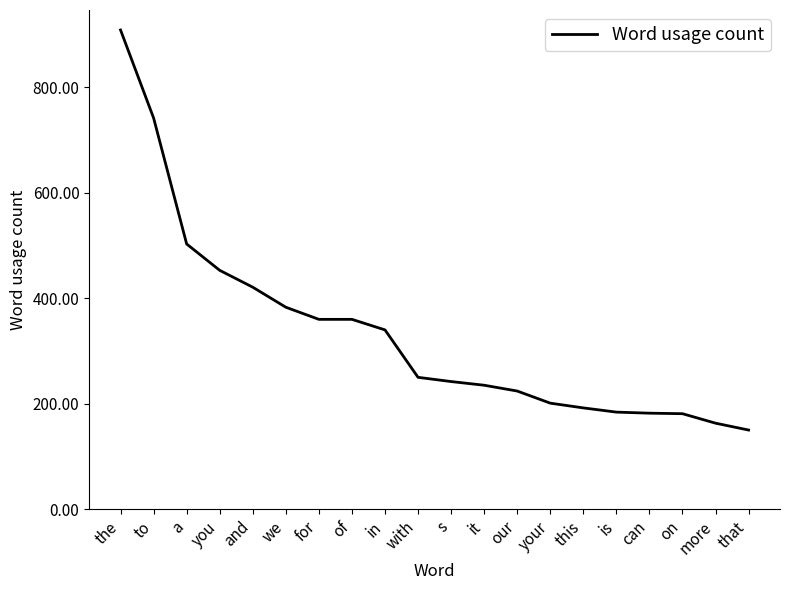

The value at in is 155. True or false?

False